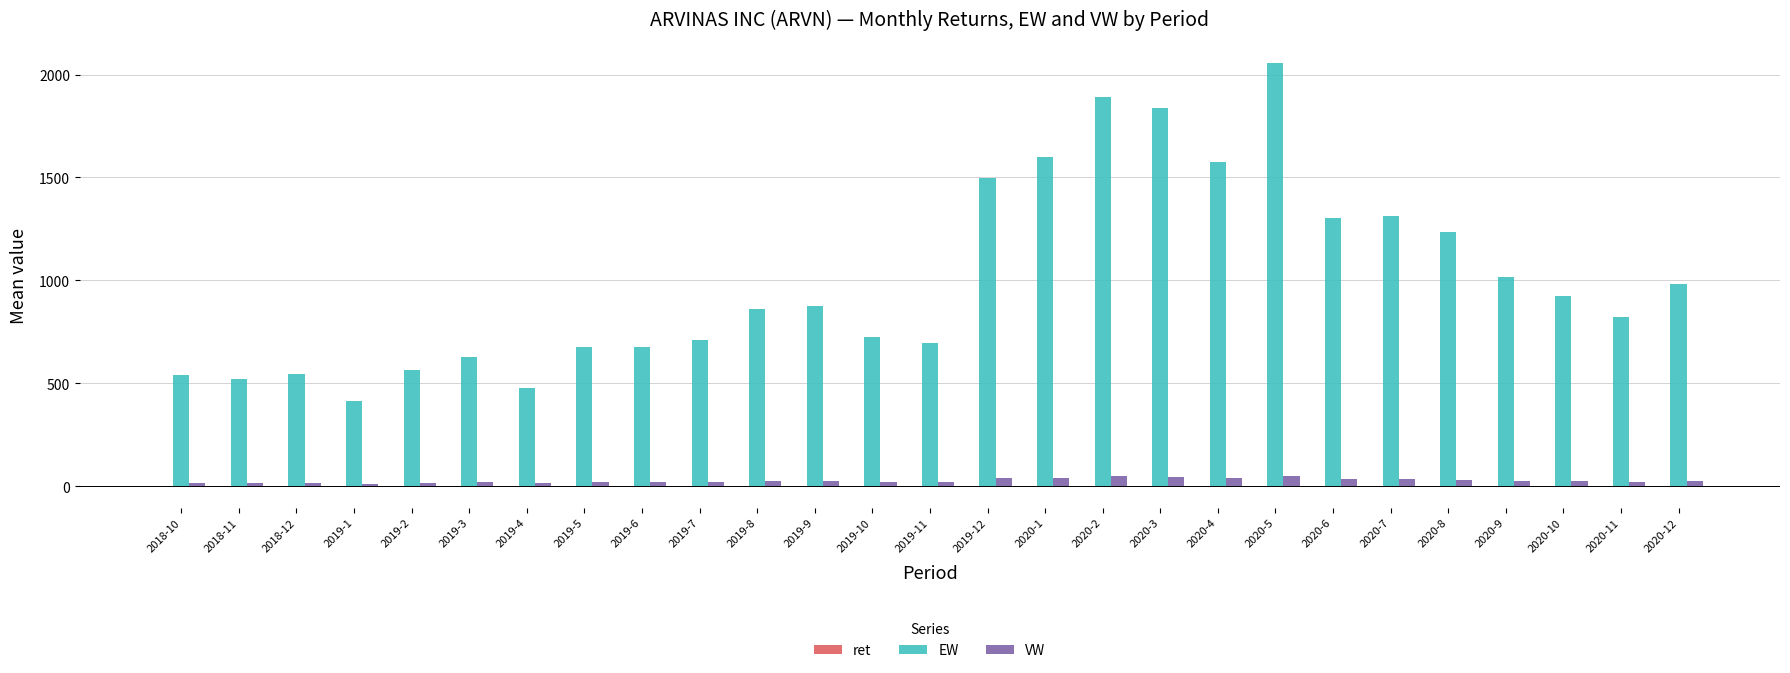

What is the maximum value shown in the chart?

2055.4